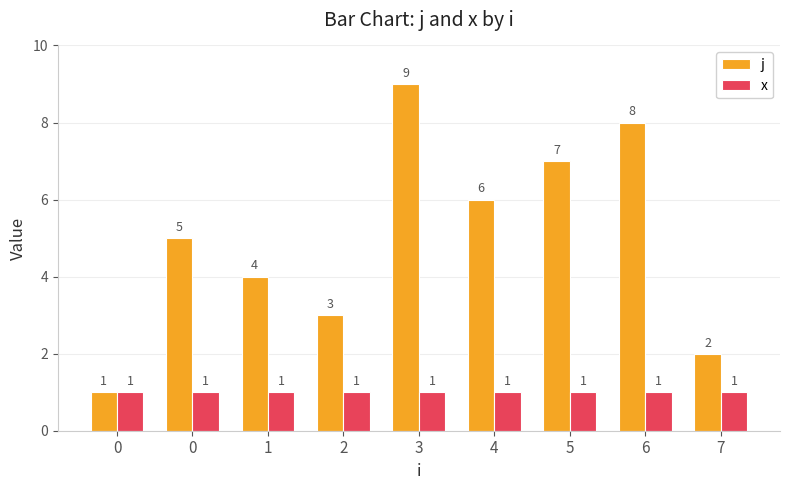

Between 2 and 7, which series saw the biggest shift?

j